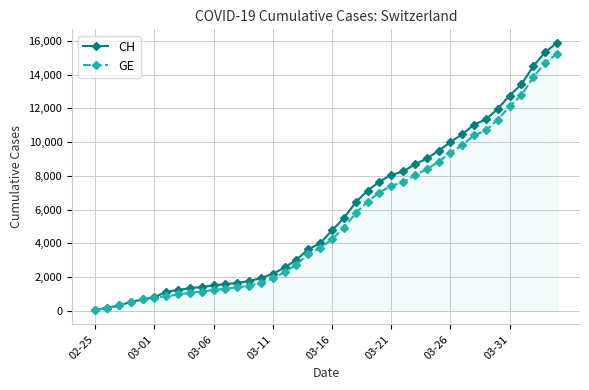

What is the value of the GE point at the 18th from the left?

2752